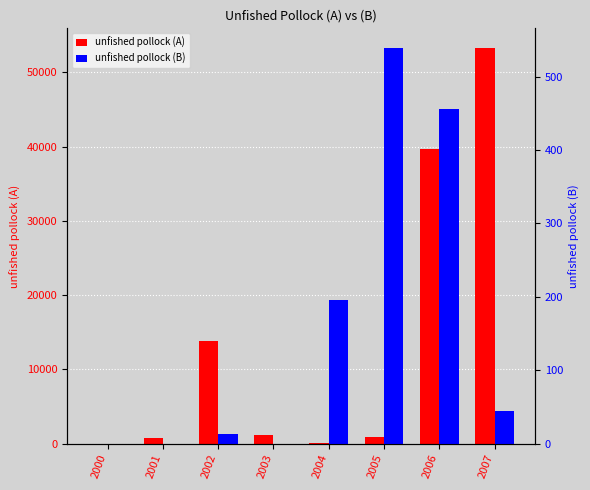

Rank the series by their maximum value, from highest to lowest.

unfished pollock (A), unfished pollock (B)